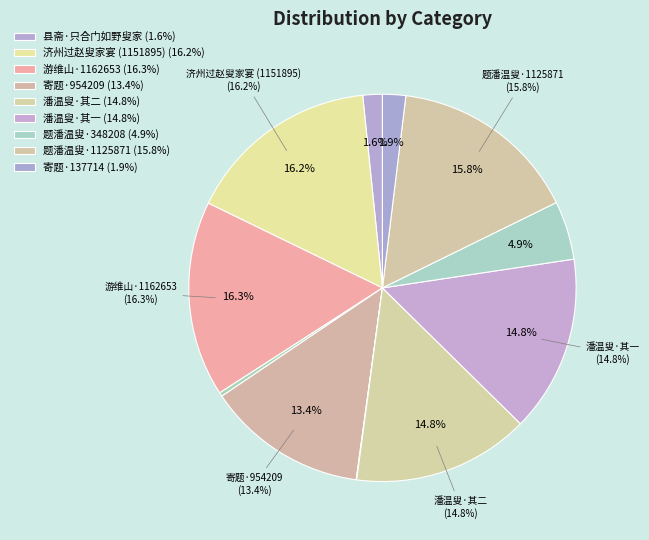

The 寄题刘著作羲叟家园效圣俞体(137714) slice represents 11% of the pie. True or false?

False